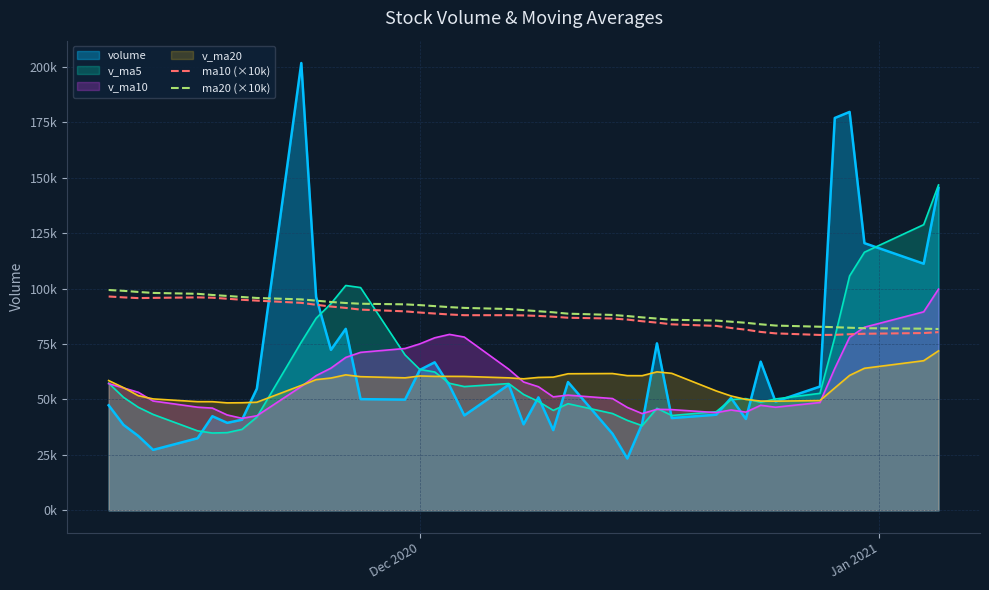

What position from the left is Dec 2020?

1